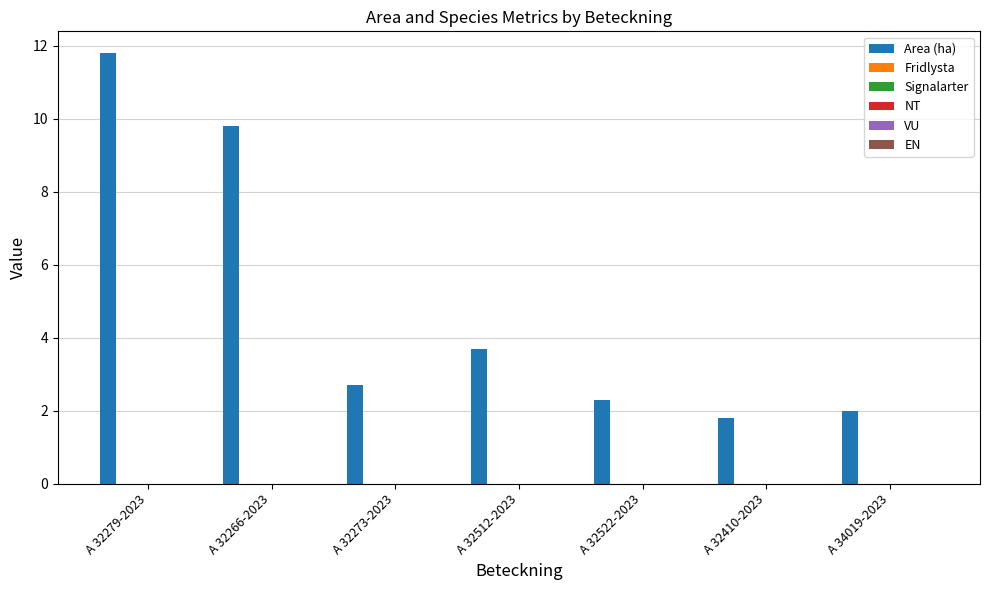

What is the minimum value shown in the chart?

1.8